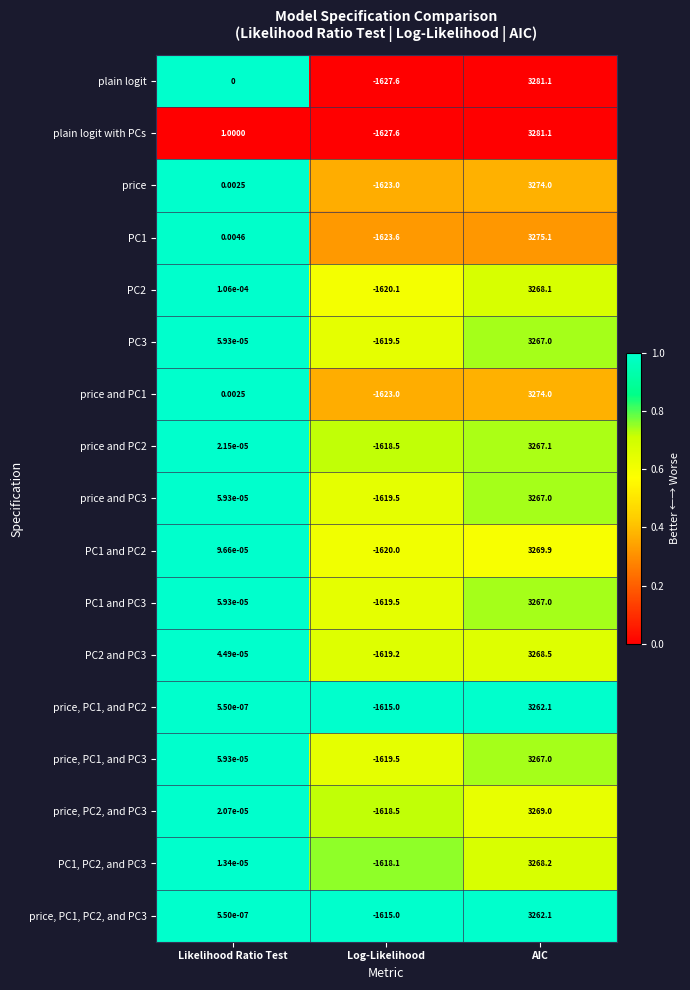

What is the difference between the highest and lowest values at Likelihood Ratio Test?

1.0